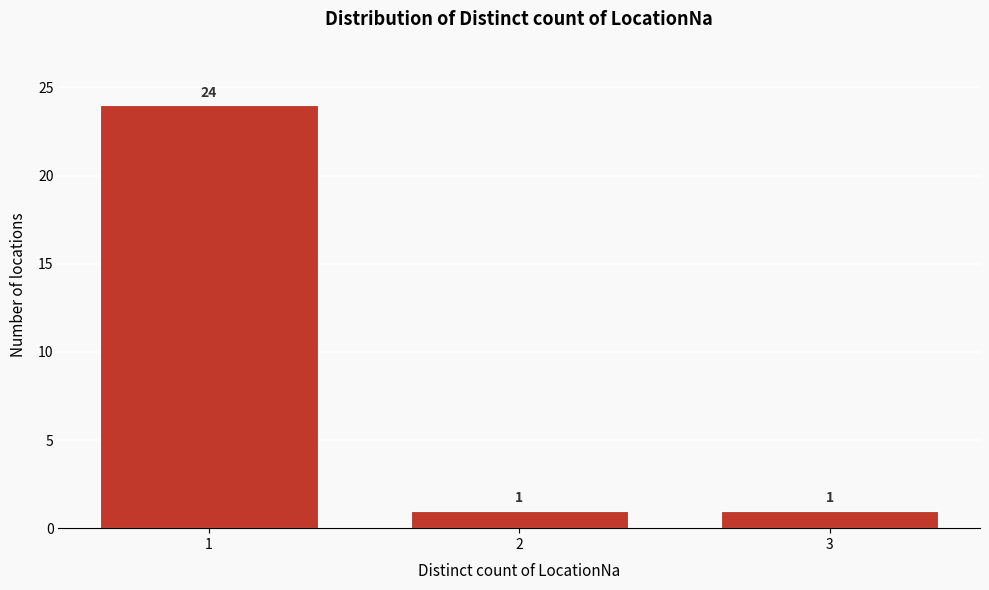

Reading right to left, what are all the values shown in this chart?

3=1	2=1	1=24